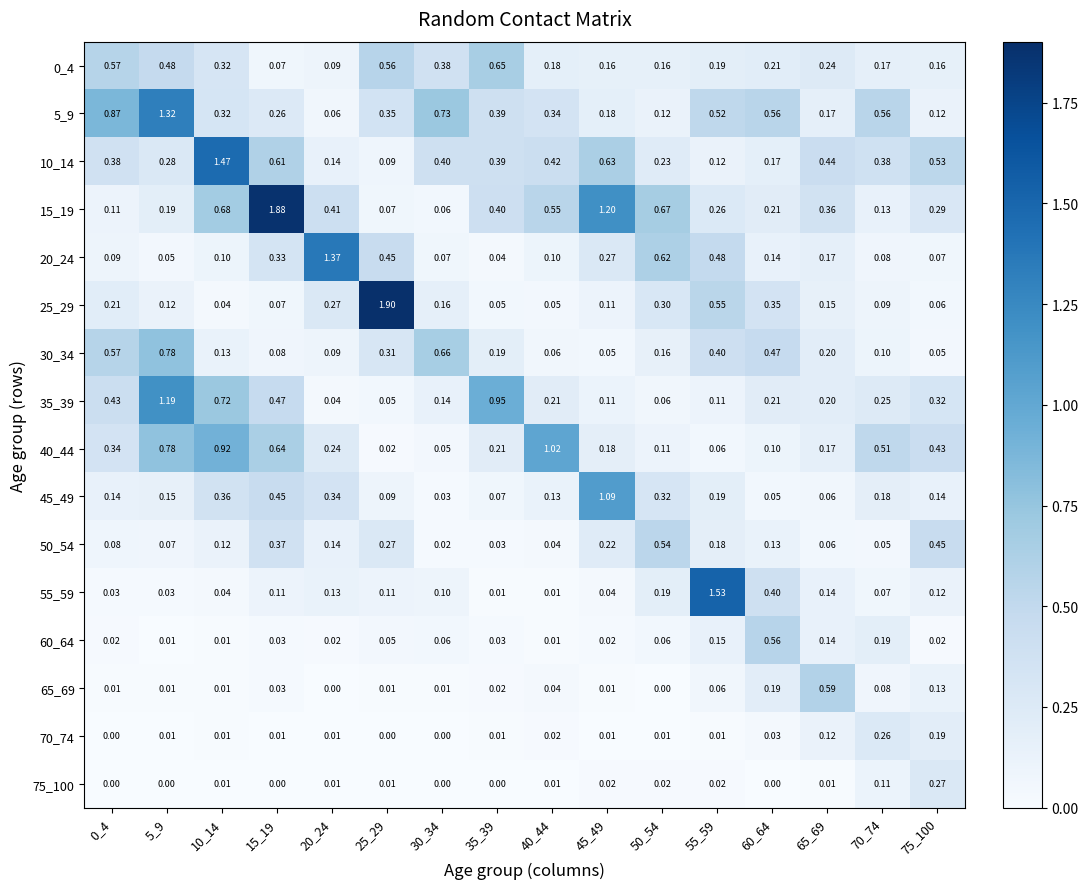

Reading right to left, what are all the values shown in this chart?

0_4: 75_100=0.2	70_74=0.2	65_69=0.2	60_64=0.2	55_59=0.2	50_54=0.2	45_49=0.2	40_44=0.2	35_39=0.7	30_34=0.4	25_29=0.6	20_24=0.1	15_19=0.1	10_14=0.3	5_9=0.5	0_4=0.6
5_9: 75_100=0.1	70_74=0.6	65_69=0.2	60_64=0.6	55_59=0.5	50_54=0.1	45_49=0.2	40_44=0.3	35_39=0.4	30_34=0.7	25_29=0.3	20_24=0.1	15_19=0.3	10_14=0.3	5_9=1.3	0_4=0.9
10_14: 75_100=0.5	70_74=0.4	65_69=0.4	60_64=0.2	55_59=0.1	50_54=0.2	45_49=0.6	40_44=0.4	35_39=0.4	30_34=0.4	25_29=0.1	20_24=0.1	15_19=0.6	10_14=1.5	5_9=0.3	0_4=0.4
15_19: 75_100=0.3	70_74=0.1	65_69=0.4	60_64=0.2	55_59=0.3	50_54=0.7	45_49=1.2	40_44=0.6	35_39=0.4	30_34=0.1	25_29=0.1	20_24=0.4	15_19=1.9	10_14=0.7	5_9=0.2	0_4=0.1
20_24: 75_100=0.1	70_74=0.1	65_69=0.2	60_64=0.1	55_59=0.5	50_54=0.6	45_49=0.3	40_44=0.1	35_39=0.0	30_34=0.1	25_29=0.5	20_24=1.4	15_19=0.3	10_14=0.1	5_9=0.1	0_4=0.1
25_29: 75_100=0.1	70_74=0.1	65_69=0.1	60_64=0.3	55_59=0.6	50_54=0.3	45_49=0.1	40_44=0.1	35_39=0.1	30_34=0.2	25_29=1.9	20_24=0.3	15_19=0.1	10_14=0.0	5_9=0.1	0_4=0.2
30_34: 75_100=0.1	70_74=0.1	65_69=0.2	60_64=0.5	55_59=0.4	50_54=0.2	45_49=0.1	40_44=0.1	35_39=0.2	30_34=0.7	25_29=0.3	20_24=0.1	15_19=0.1	10_14=0.1	5_9=0.8	0_4=0.6
35_39: 75_100=0.3	70_74=0.2	65_69=0.2	60_64=0.2	55_59=0.1	50_54=0.1	45_49=0.1	40_44=0.2	35_39=0.9	30_34=0.1	25_29=0.1	20_24=0.0	15_19=0.5	10_14=0.7	5_9=1.2	0_4=0.4
40_44: 75_100=0.4	70_74=0.5	65_69=0.2	60_64=0.1	55_59=0.1	50_54=0.1	45_49=0.2	40_44=1.0	35_39=0.2	30_34=0.1	25_29=0.0	20_24=0.2	15_19=0.6	10_14=0.9	5_9=0.8	0_4=0.3
45_49: 75_100=0.1	70_74=0.2	65_69=0.1	60_64=0.1	55_59=0.2	50_54=0.3	45_49=1.1	40_44=0.1	35_39=0.1	30_34=0.0	25_29=0.1	20_24=0.3	15_19=0.5	10_14=0.4	5_9=0.1	0_4=0.1
50_54: 75_100=0.5	70_74=0.1	65_69=0.1	60_64=0.1	55_59=0.2	50_54=0.5	45_49=0.2	40_44=0.0	35_39=0.0	30_34=0.0	25_29=0.3	20_24=0.1	15_19=0.4	10_14=0.1	5_9=0.1	0_4=0.1
55_59: 75_100=0.1	70_74=0.1	65_69=0.1	60_64=0.4	55_59=1.5	50_54=0.2	45_49=0.0	40_44=0.0	35_39=0.0	30_34=0.1	25_29=0.1	20_24=0.1	15_19=0.1	10_14=0.0	5_9=0.0	0_4=0.0
60_64: 75_100=0.0	70_74=0.2	65_69=0.1	60_64=0.6	55_59=0.1	50_54=0.1	45_49=0.0	40_44=0.0	35_39=0.0	30_34=0.1	25_29=0.1	20_24=0.0	15_19=0.0	10_14=0.0	5_9=0.0	0_4=0.0
65_69: 75_100=0.1	70_74=0.1	65_69=0.6	60_64=0.2	55_59=0.1	50_54=0.0	45_49=0.0	40_44=0.0	35_39=0.0	30_34=0.0	25_29=0.0	20_24=0.0	15_19=0.0	10_14=0.0	5_9=0.0	0_4=0.0
70_74: 75_100=0.2	70_74=0.3	65_69=0.1	60_64=0.0	55_59=0.0	50_54=0.0	45_49=0.0	40_44=0.0	35_39=0.0	30_34=0.0	25_29=0.0	20_24=0.0	15_19=0.0	10_14=0.0	5_9=0.0	0_4=0.0
75_100: 75_100=0.3	70_74=0.1	65_69=0.0	60_64=0.0	55_59=0.0	50_54=0.0	45_49=0.0	40_44=0.0	35_39=0.0	30_34=0.0	25_29=0.0	20_24=0.0	15_19=0.0	10_14=0.0	5_9=0.0	0_4=0.0